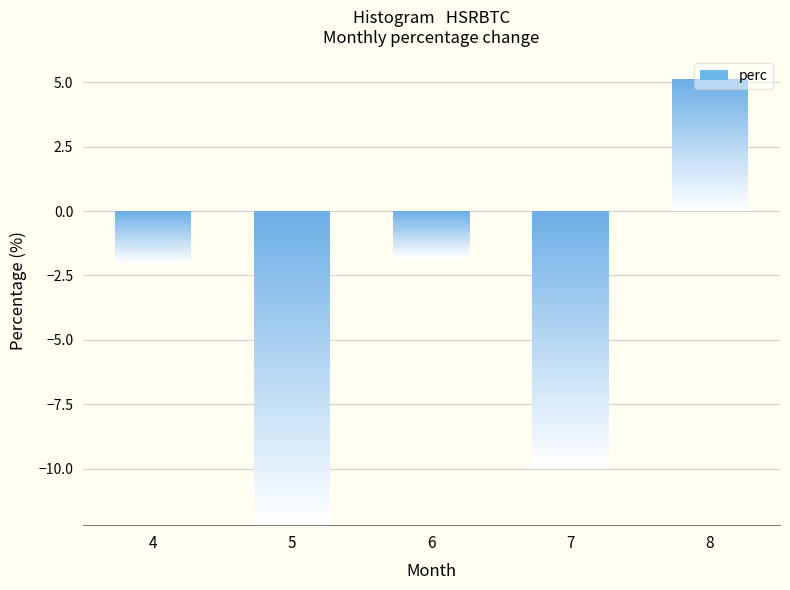

True or false: the data shows -12.2 at 5.

True